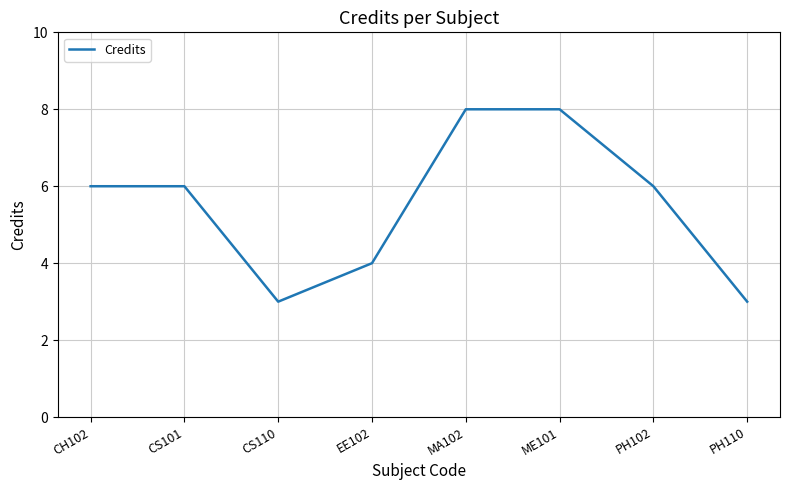

Reading left to right, extract all data points from this chart.

6	6	3	4	8	8	6	3